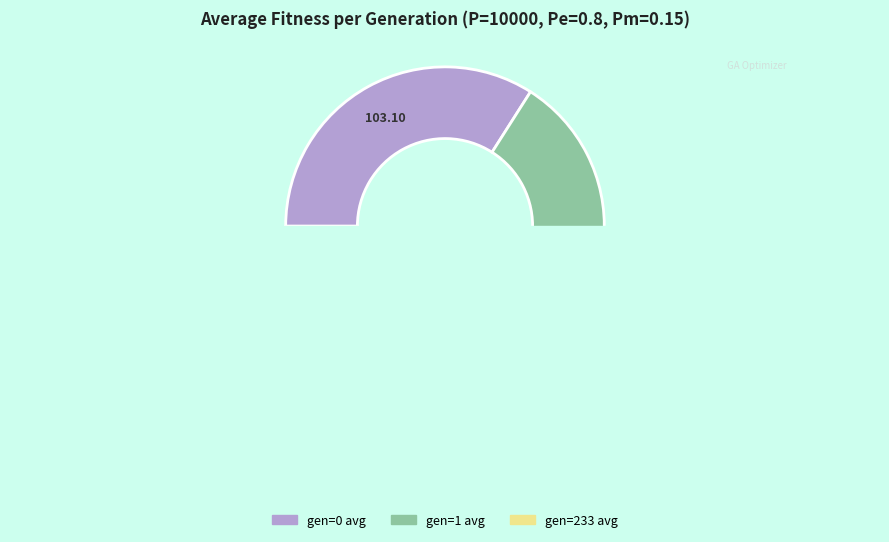

True or false: gen=0 avg accounts for 43% of the total.

False